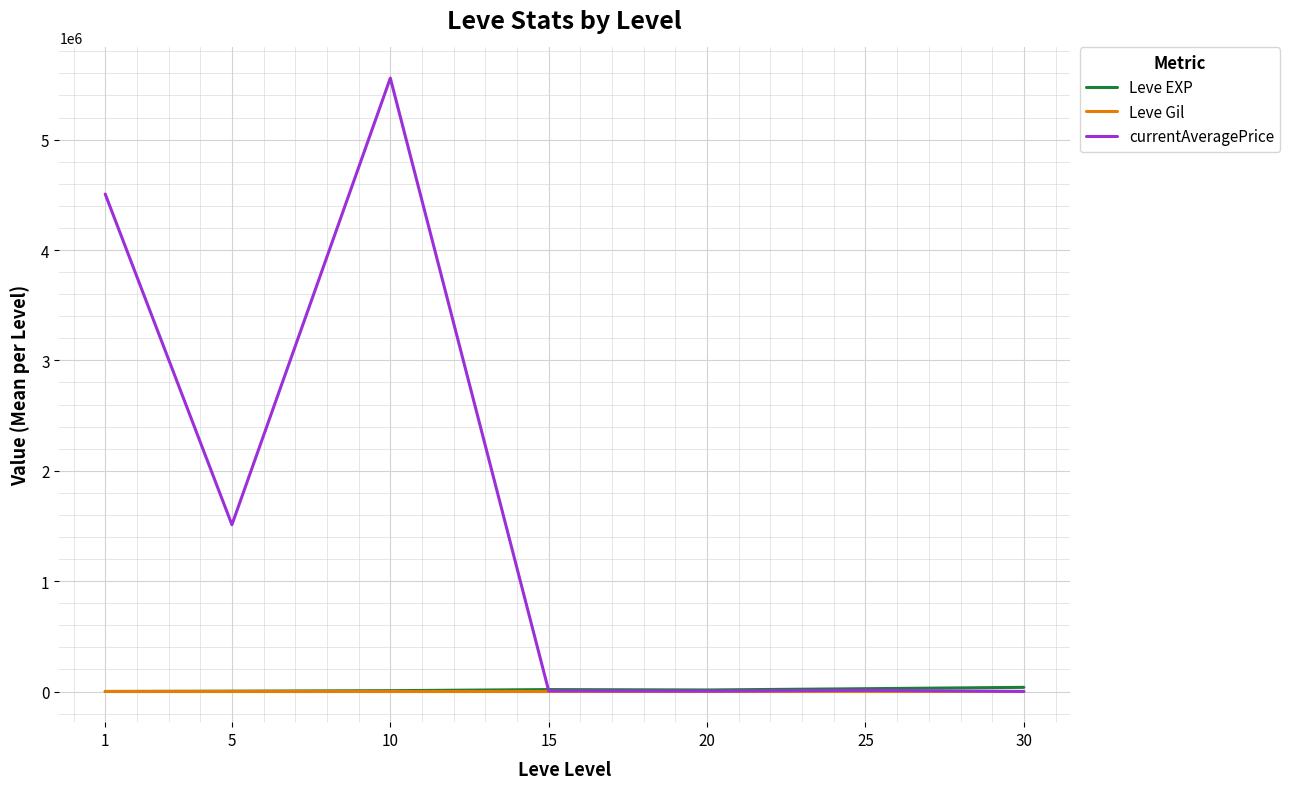

What is the highest value of the currentAveragePrice series?

5557276.3